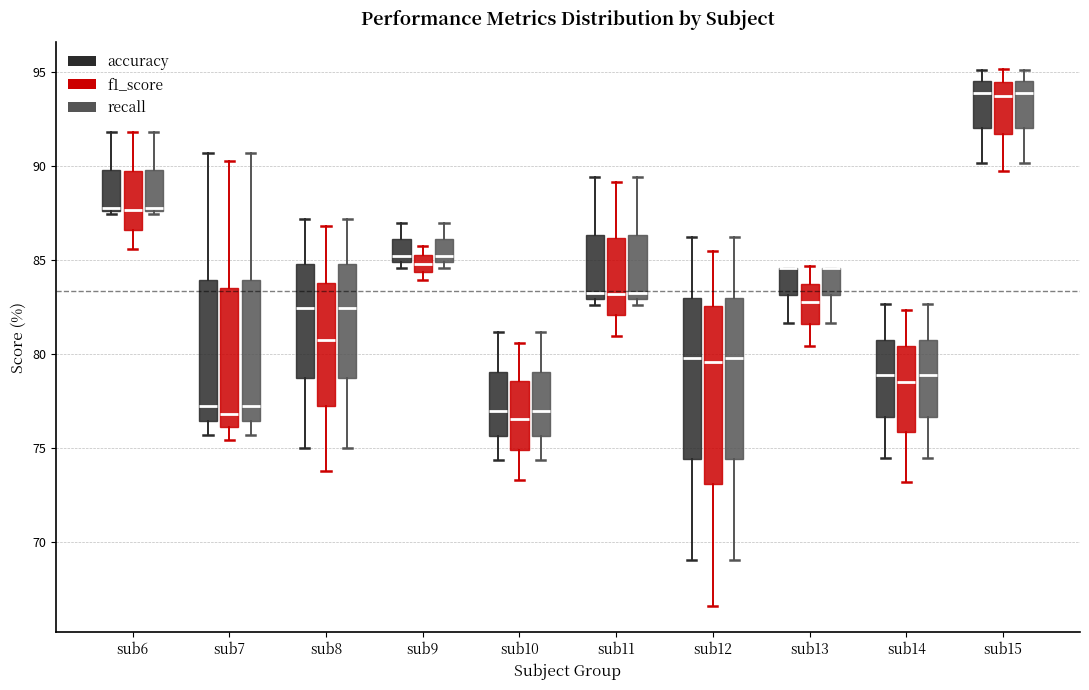

Where is the upper edge of the box for sub15 (recall) on the y-axis? The values are not printed on the chart, so give them approximately, as read against the axis.

94.5